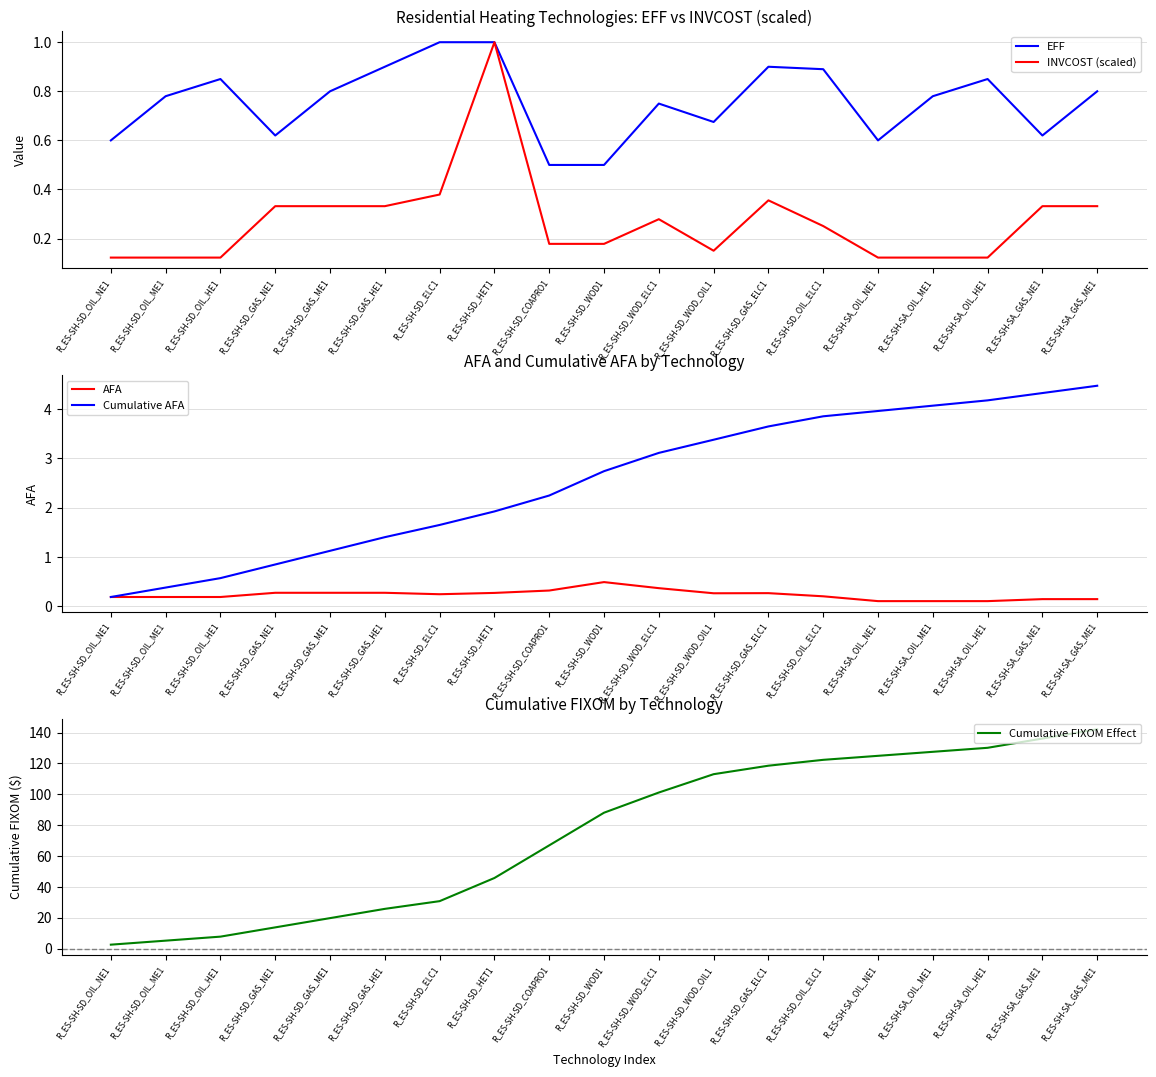

True or false: Cumulative AFA has more than 1 interior local peaks.

False